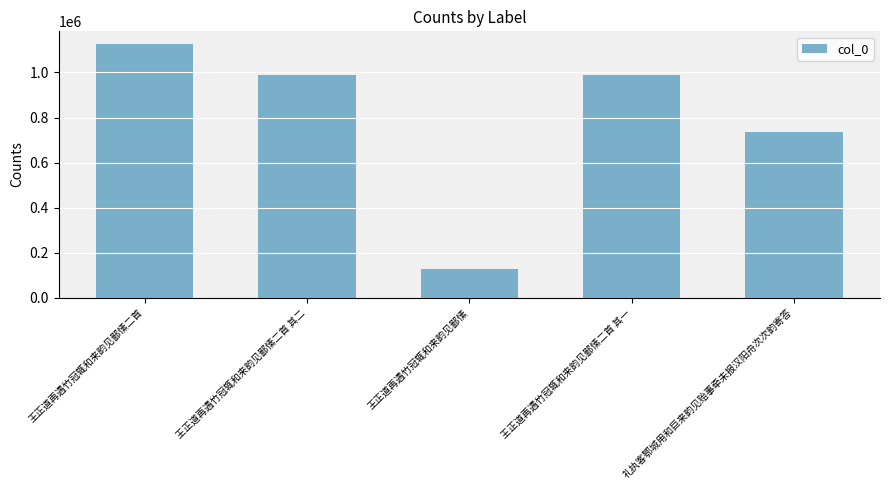

Read the value at 王正道再遇竹冠辄和来韵见鄙愫二首.

1126316